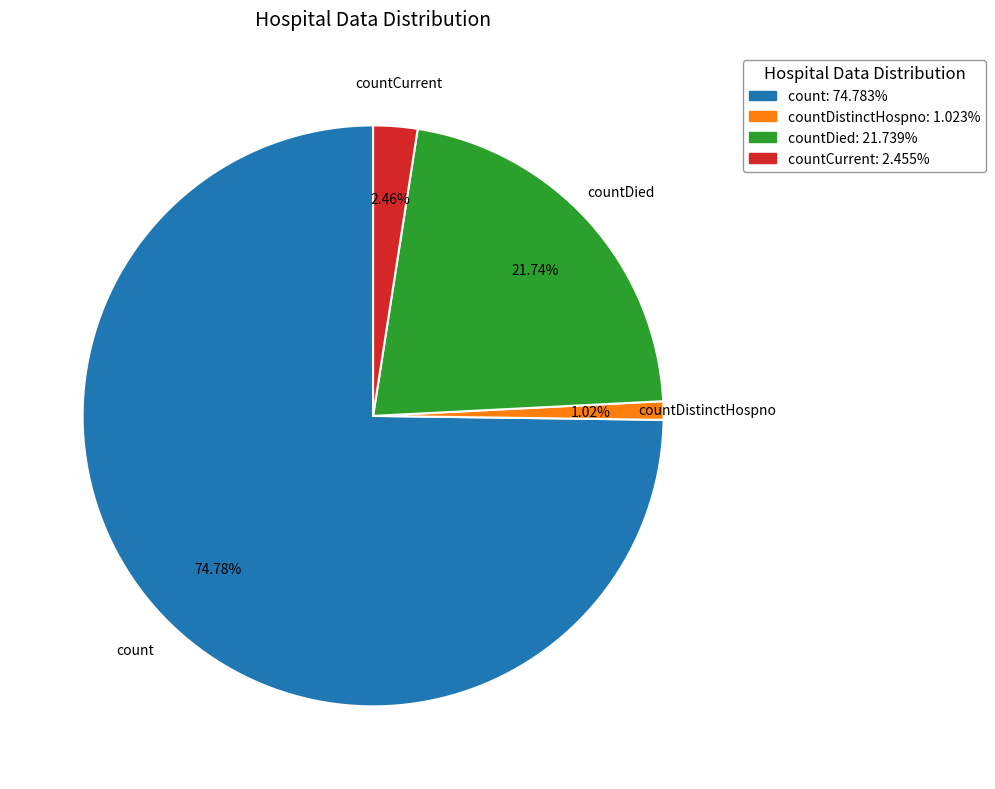

How much of the chart is everything except countCurrent?

97.5%